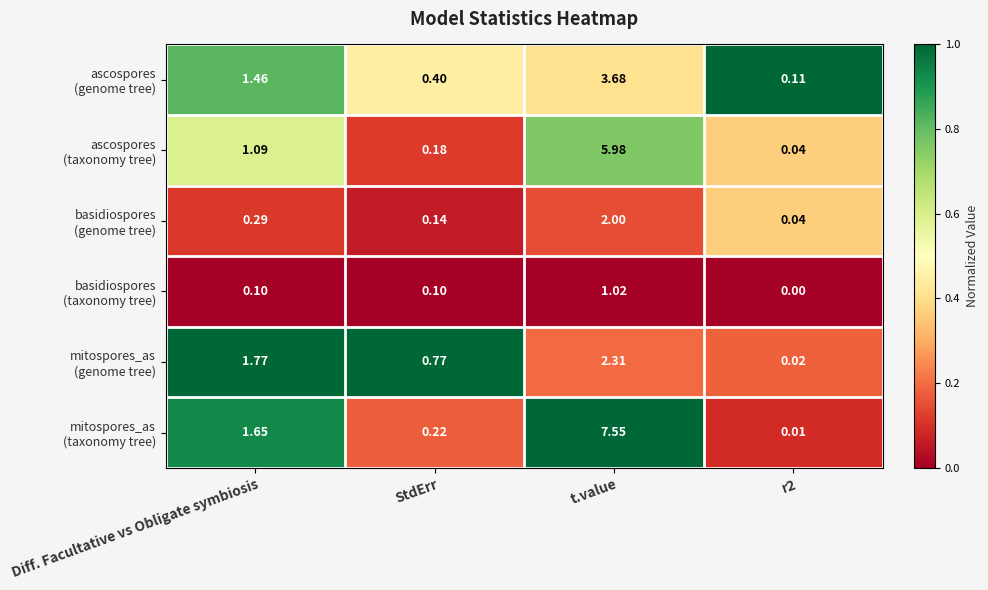

Count the number of data series in this chart.

6